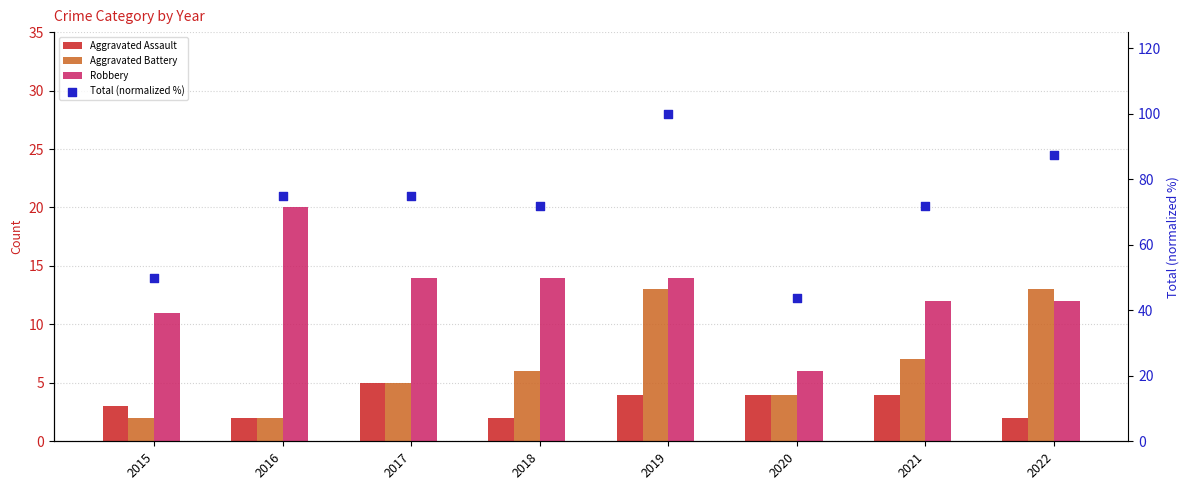

What are all the series names shown in the legend?

Aggravated Assault, Aggravated Battery, Robbery, Total (normalized %)